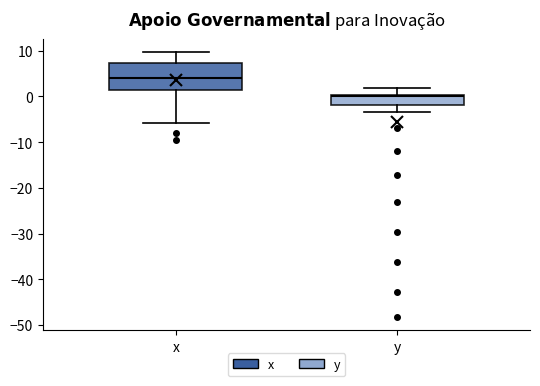

Where is the upper edge of the box for x on the y-axis? The values are not printed on the chart, so give them approximately, as read against the axis.

7